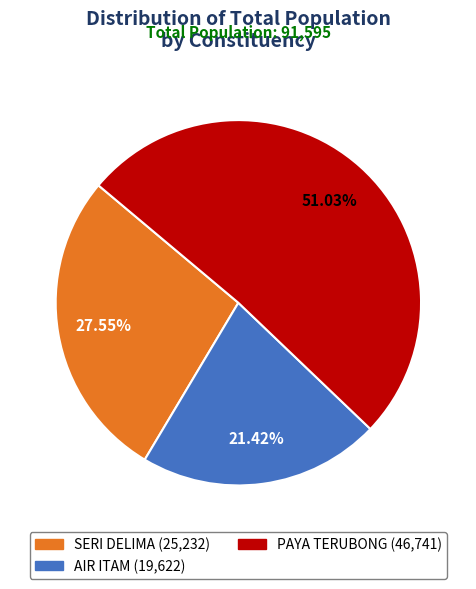

Does SERI DELIMA account for over 50% of the chart?

No